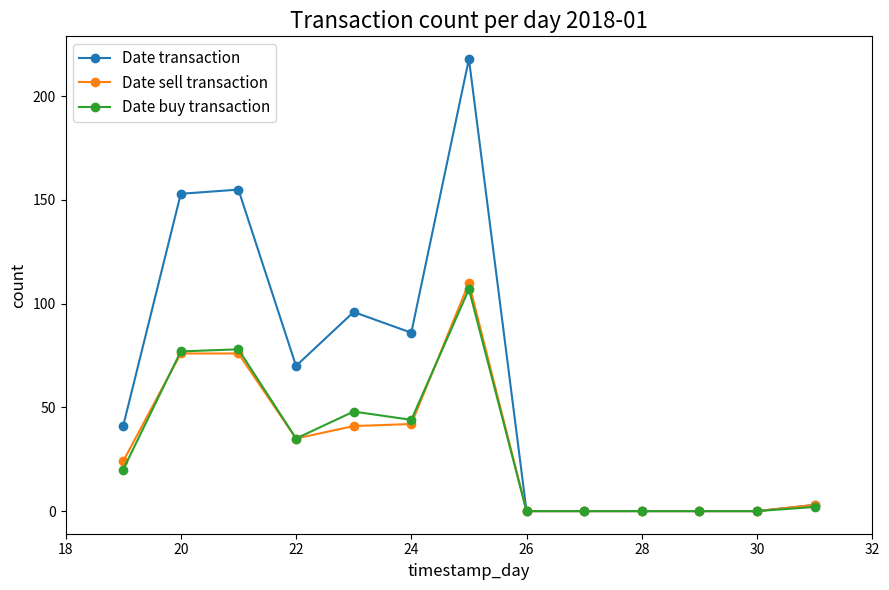

List the series in order of their peak value, lowest first.

Date buy transaction, Date sell transaction, Date transaction